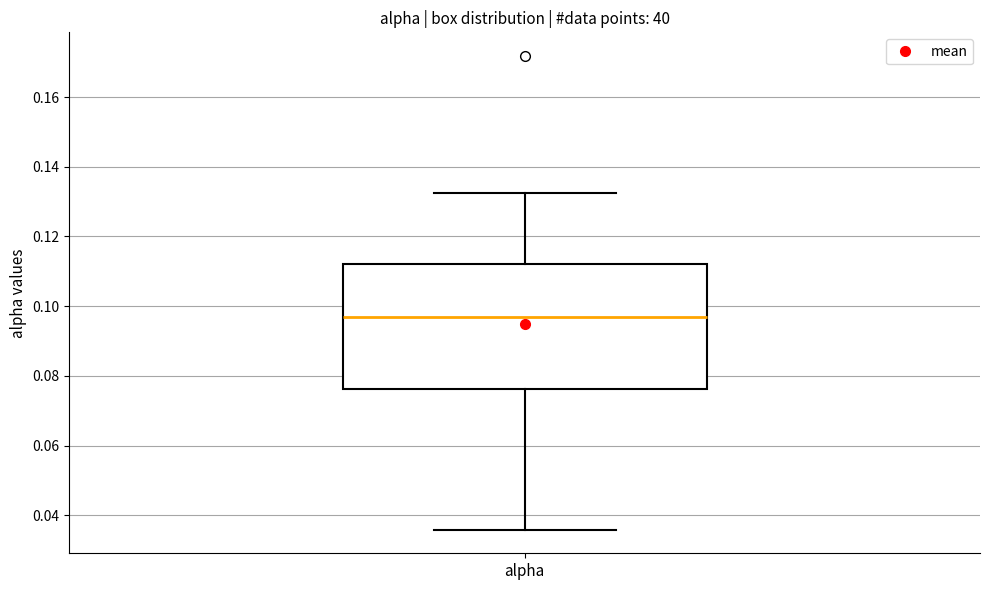

Where does the median line of the box for alpha sit on the y-axis? The values are not printed on the chart, so give them approximately, as read against the axis.

0.096